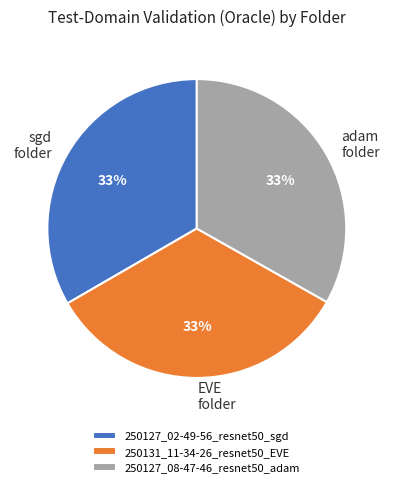

Count the number of slices in the pie.

3